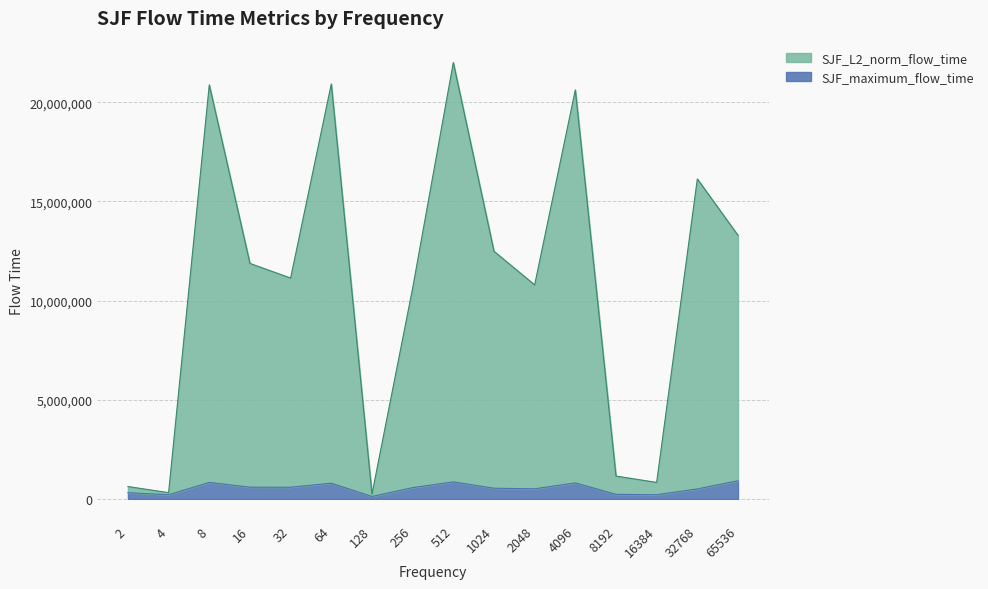

Is it true that SJF_L2_norm_flow_time equals 13292025.6 at 65536?

True